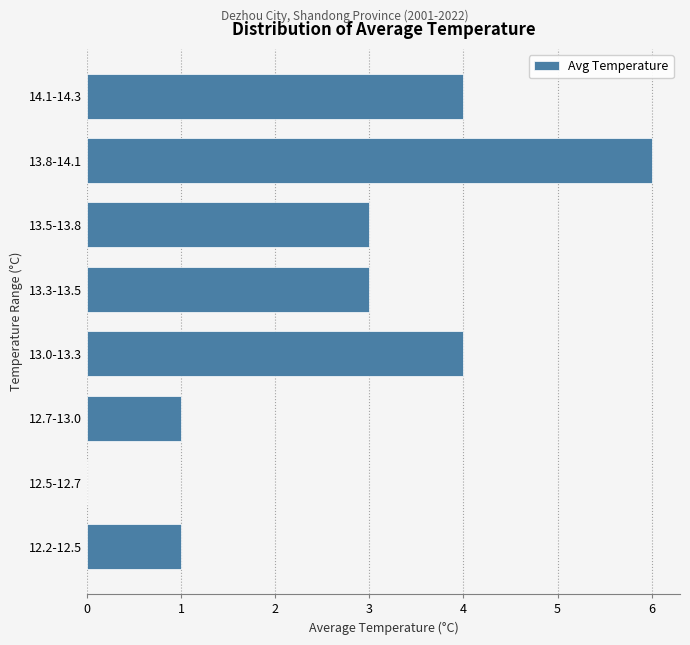

Reading bottom to top, what are all the values shown in this chart?

12.2-12.5=1	12.5-12.7=0	12.7-13.0=1	13.0-13.3=4	13.3-13.5=3	13.5-13.8=3	13.8-14.1=6	14.1-14.3=4